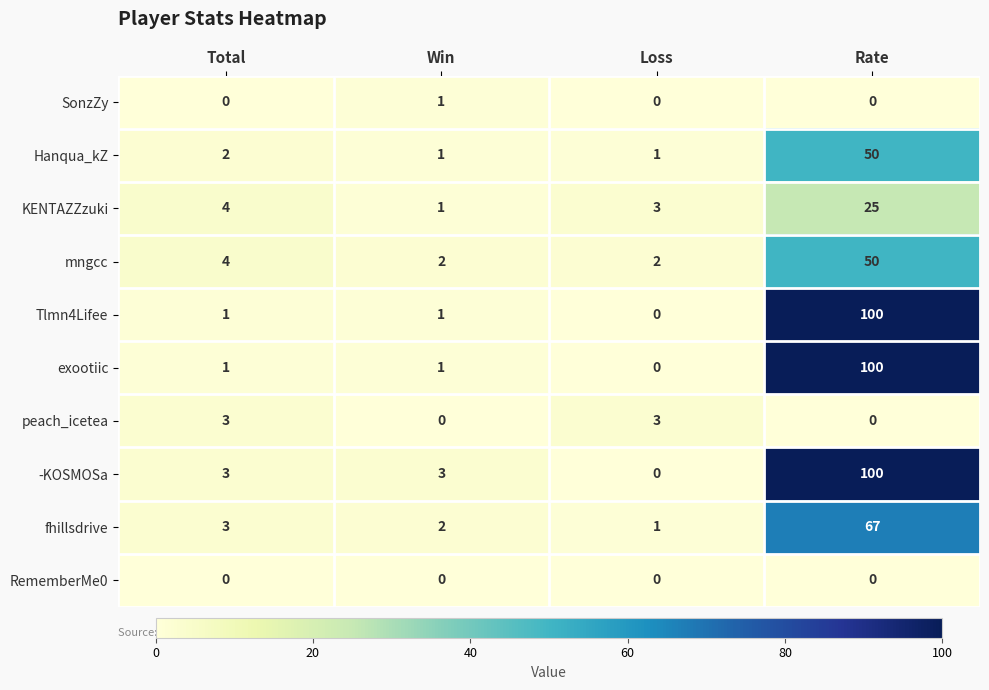

What is the difference between the maximum and minimum values in the KENTAZZzuki series?

24